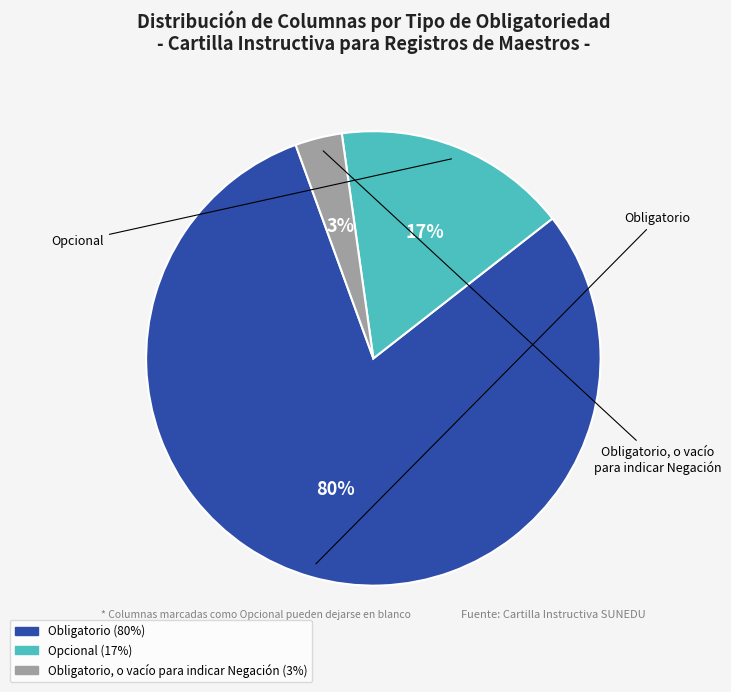

Is there any slice that represents more than half of the pie?

Yes